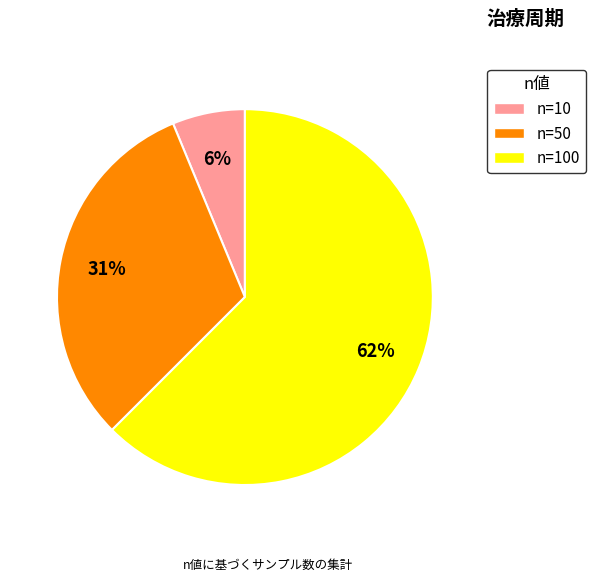

Does any single category account for the majority?

Yes